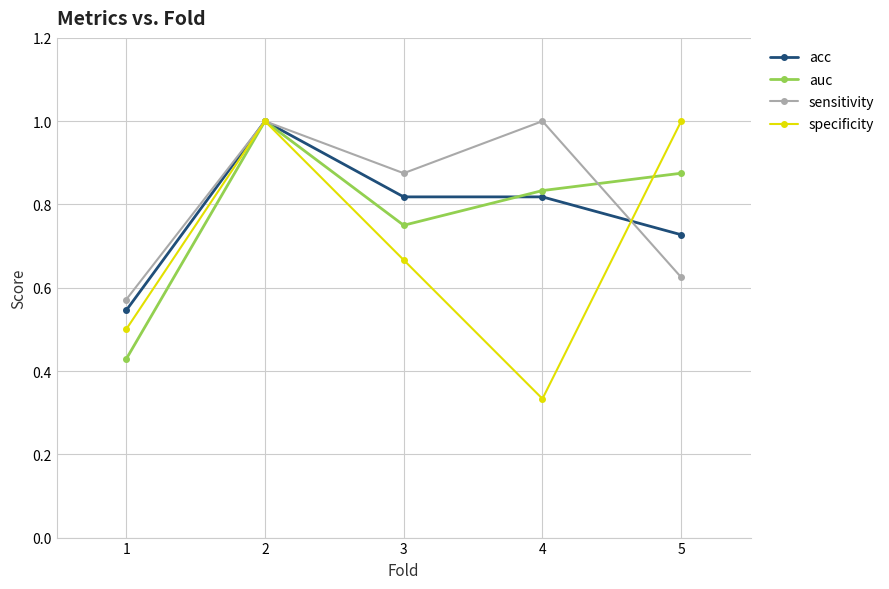

The value of sensitivity at 3 is 1.2. True or false?

False